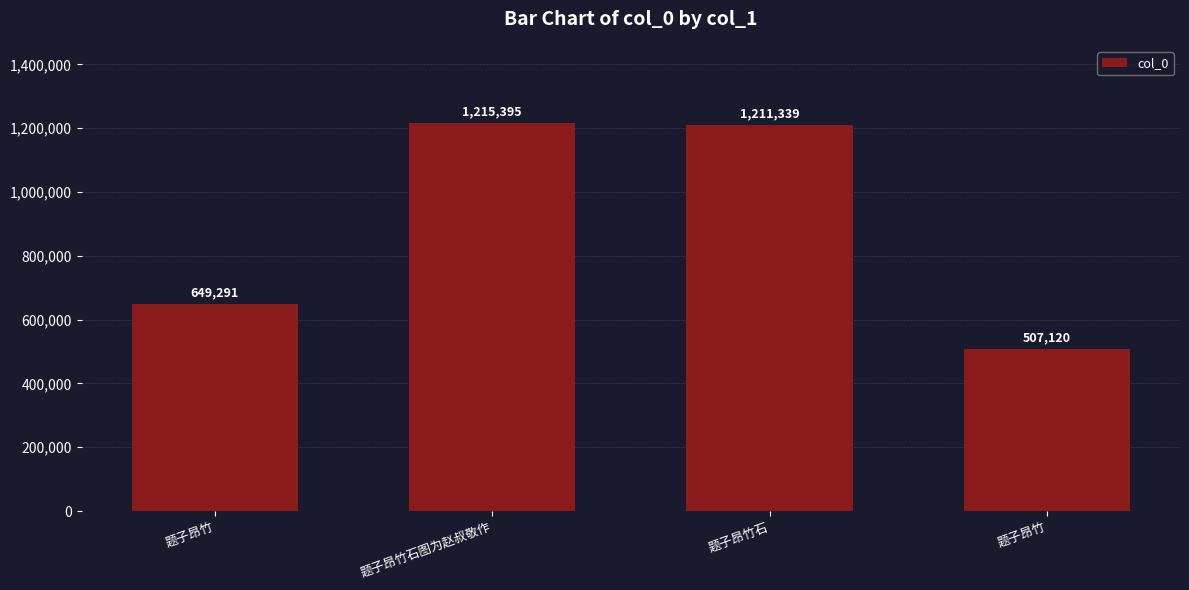

List the labels in order of value, largest first.

题子昂竹石图为赵叔敬作, 题子昂竹石, 题子昂竹, 题子昂竹